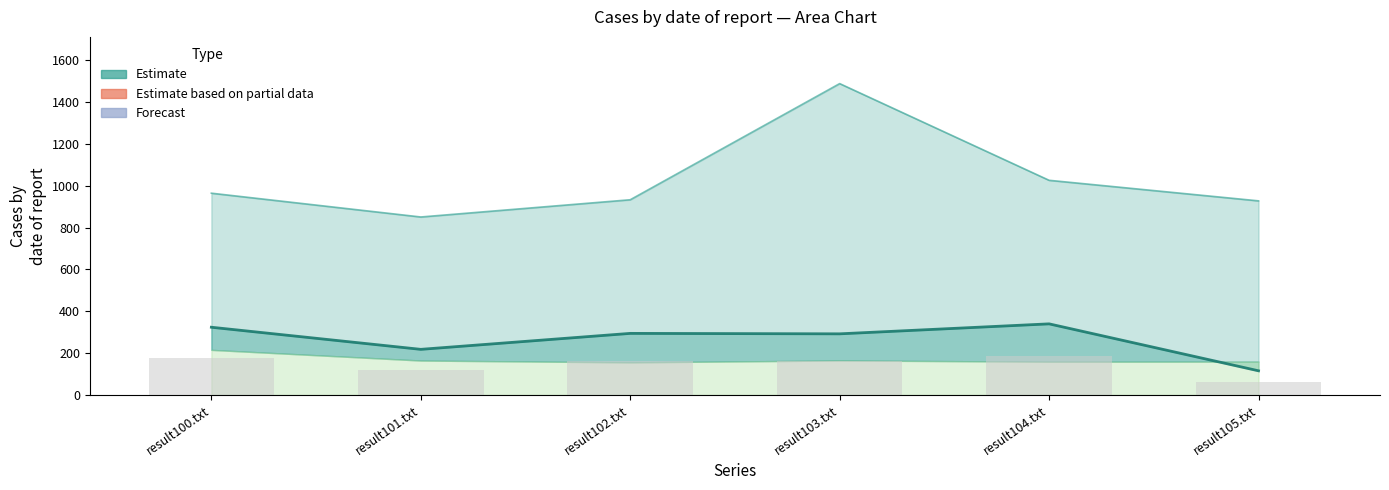

What is the value of the Observed bar at the 4th from the left?

160.6